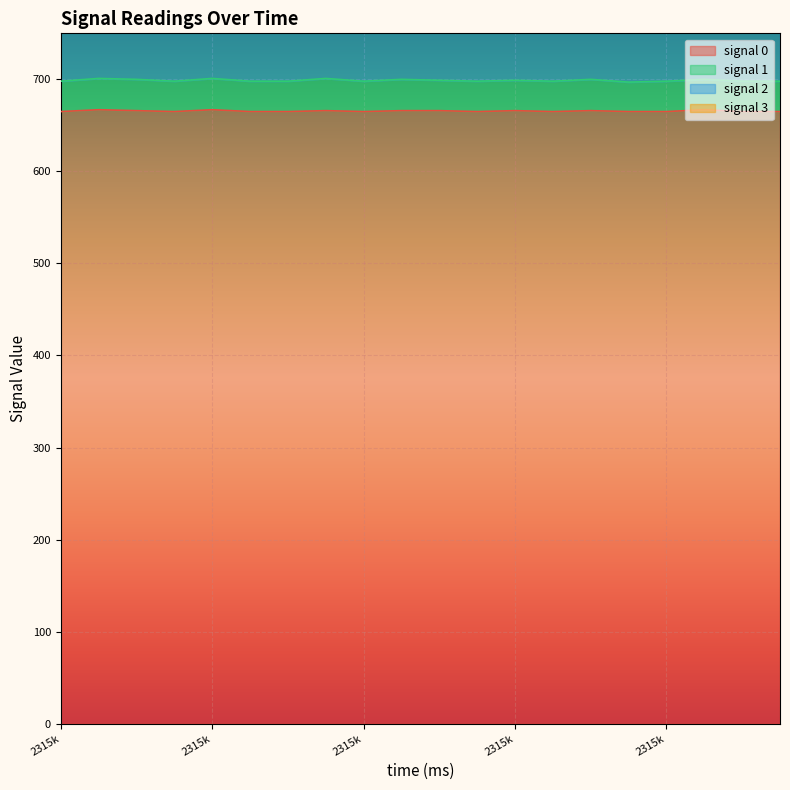

What is the difference between the maximum and minimum values in the signal 0 series?

2